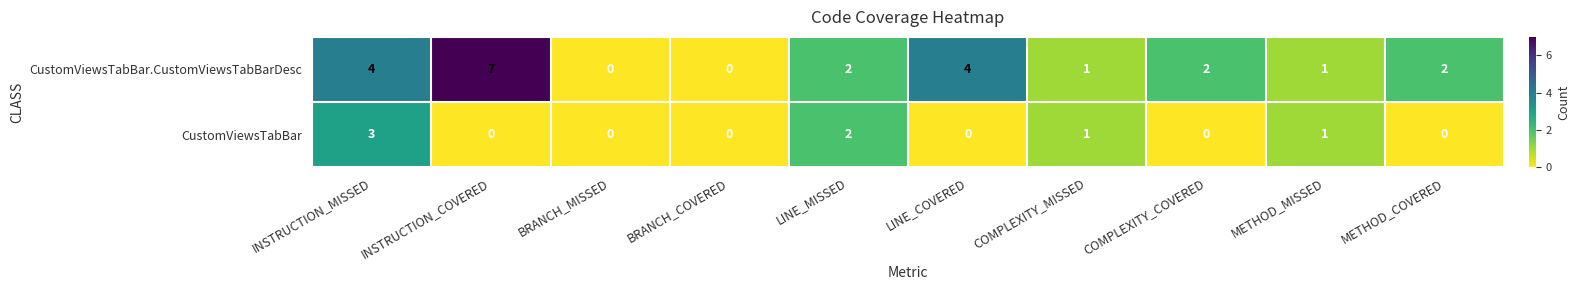

What is the maximum value shown in the chart?

7